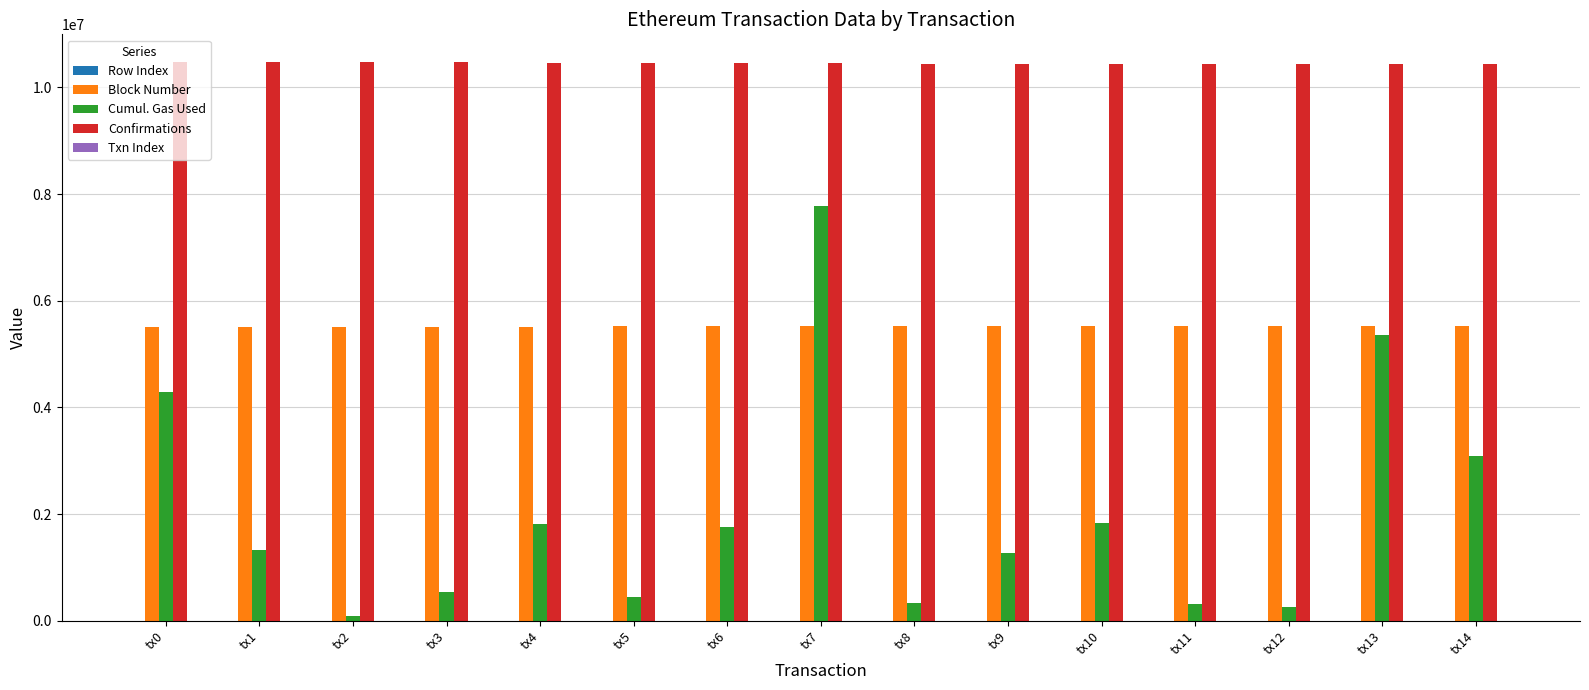

The value of Cumul. Gas Used at tx9 is 1266270. True or false?

True